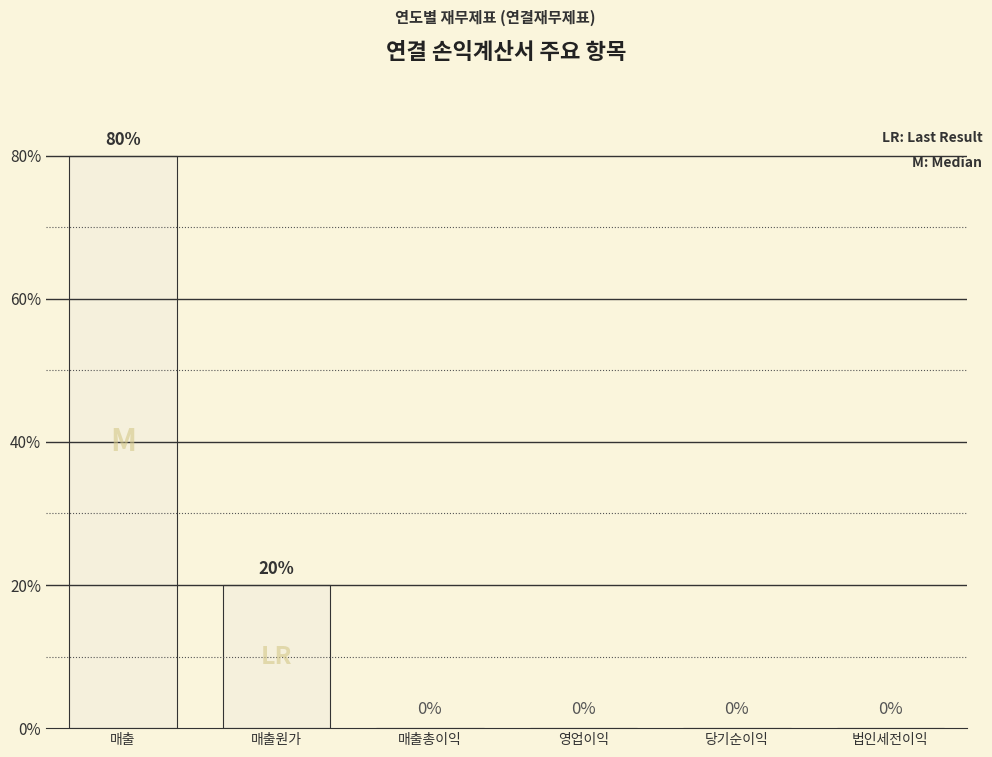

How many data points are above 0?

2